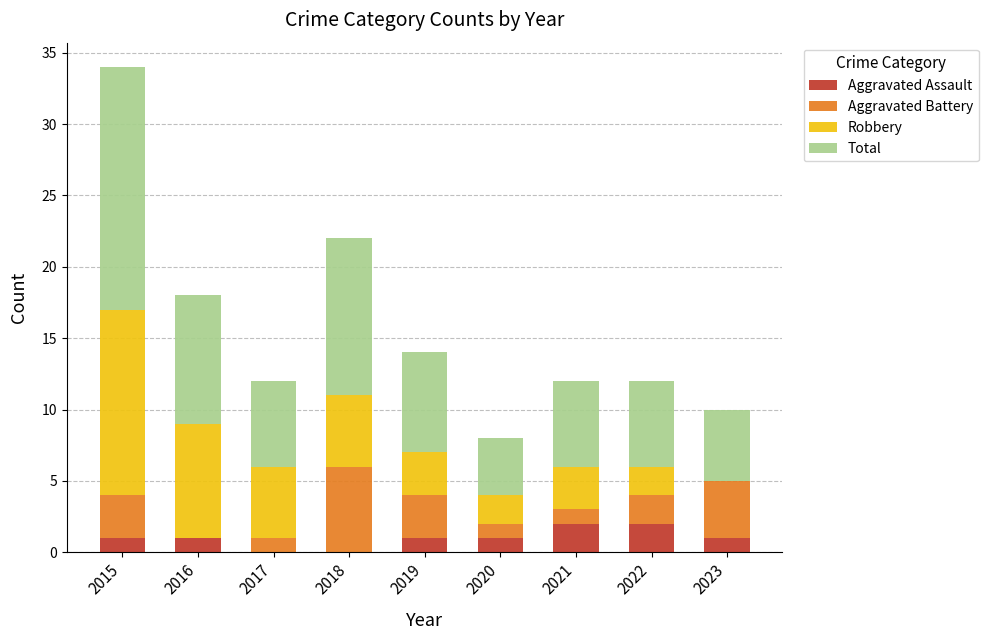

What is the total value across all series at 2023?

10